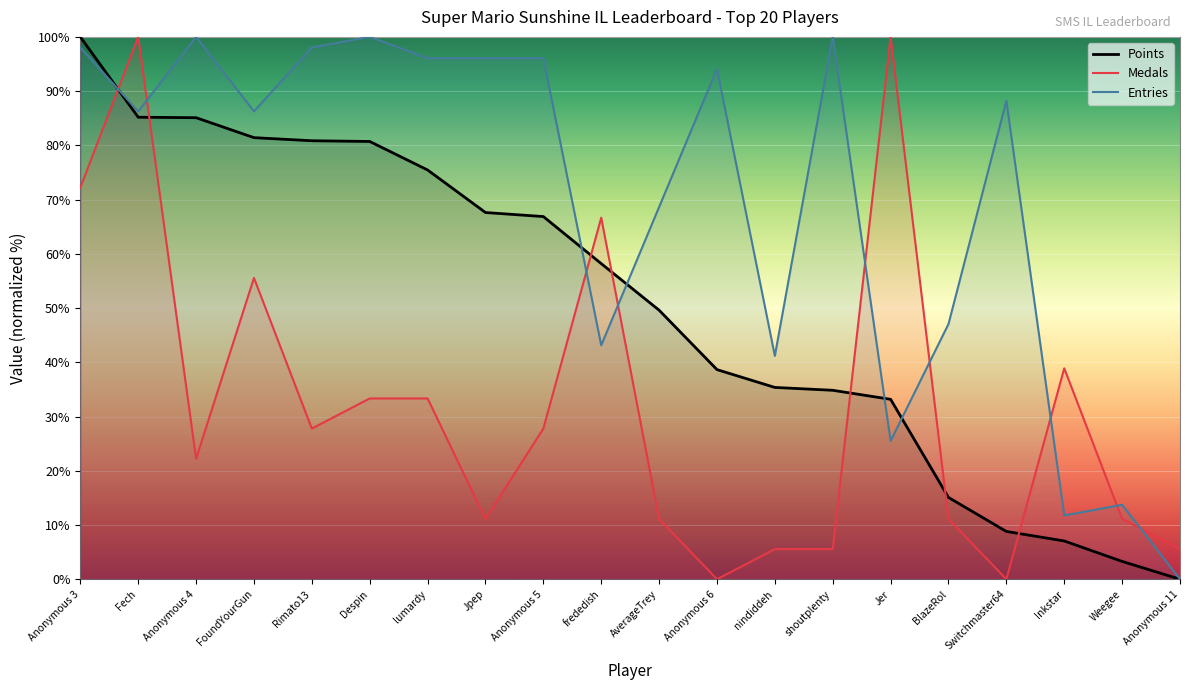

Reading right to left, what are all the values shown in this chart?

Points: 0.0	3.3	7.1	8.8	15.1	33.2	34.8	35.4	38.7	49.6	58.2	66.9	67.6	75.5	80.7	80.9	81.4	85.1	85.2	100.0
Medals: 5.6	11.1	38.9	0.0	11.1	100.0	5.6	5.6	0.0	11.1	66.7	27.8	11.1	33.3	33.3	27.8	55.6	22.2	100.0	72.2
Entries: 0.0	13.7	11.8	88.2	47.1	25.5	100.0	41.2	94.1	68.6	43.1	96.1	96.1	96.1	100.0	98.0	86.3	100.0	86.3	98.0